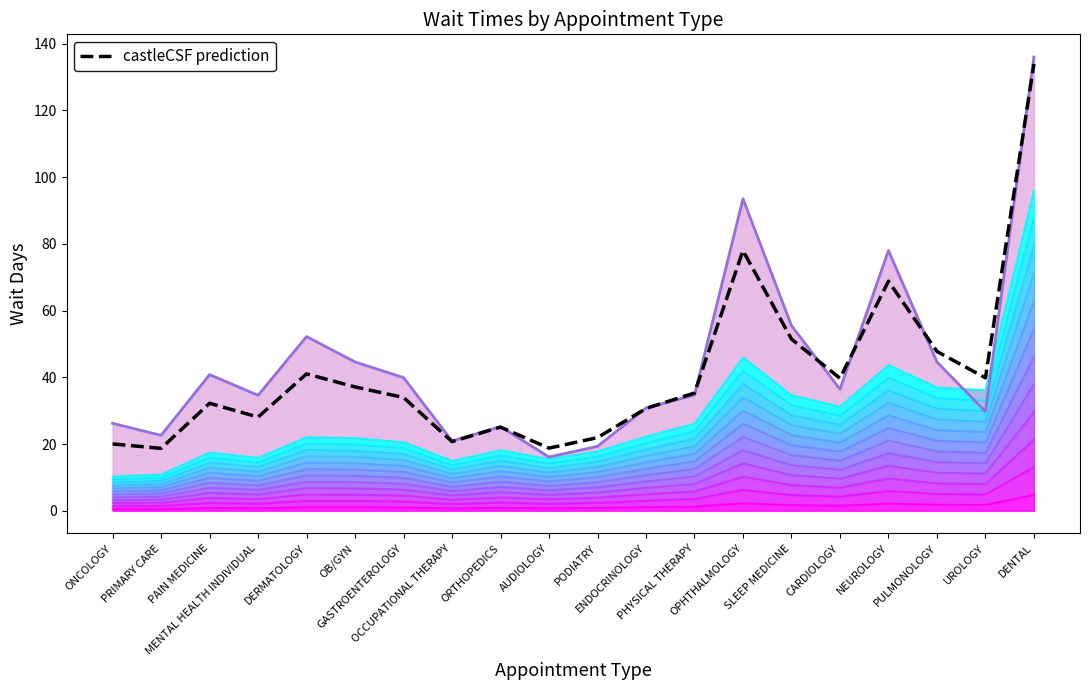

Does the chart have visible grid lines?

No